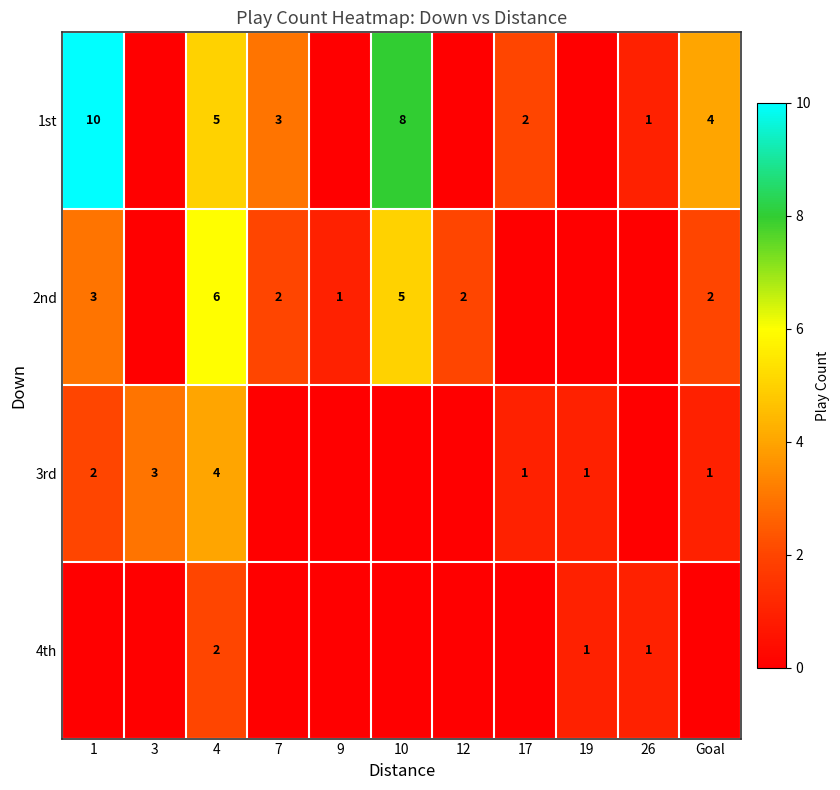

Is it true that 3rd equals 3 at 3?

True